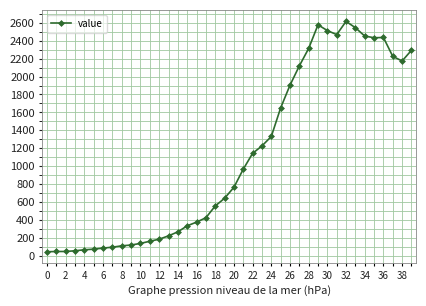

What is the difference between the second highest and minimum values?

2528